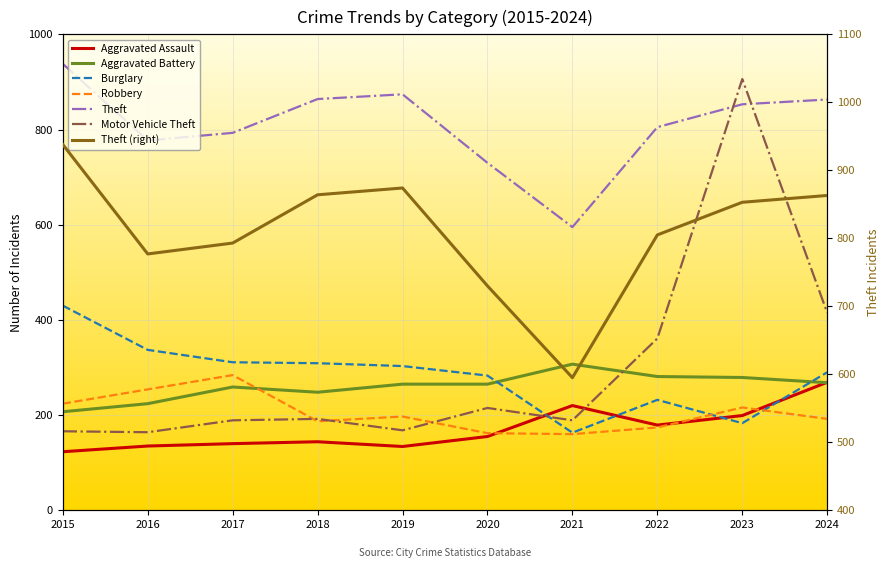

Between 2019 and 2020, which series saw the biggest shift?

Theft